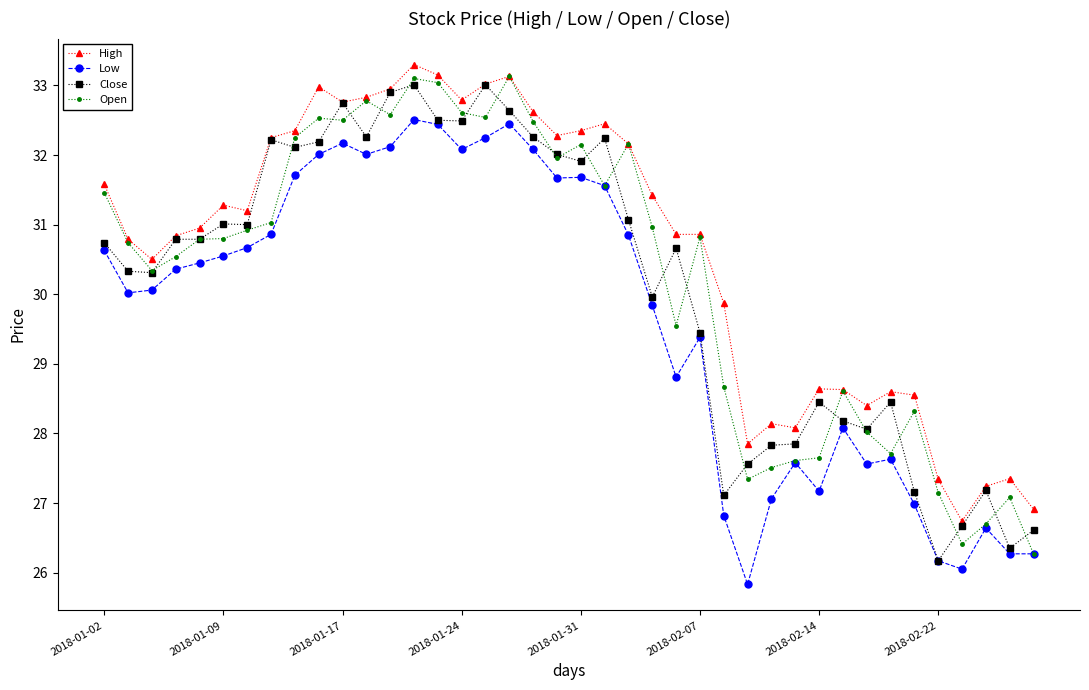

What is the value of the Open point at the 26th from the left?

30.8